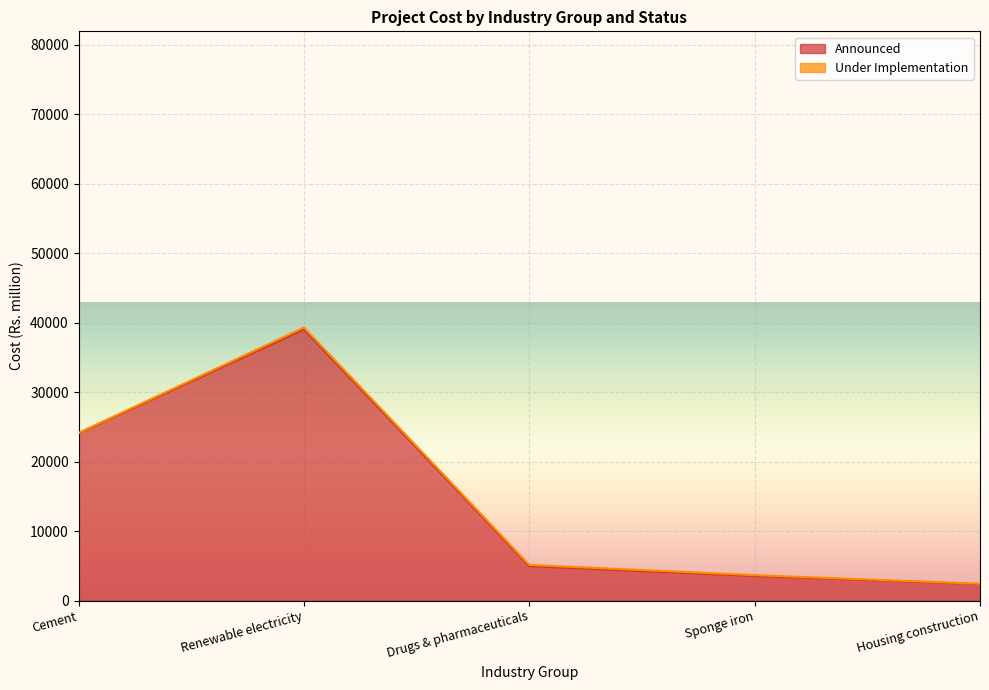

Which has a higher value, Renewable electricity or Sponge iron?

Renewable electricity